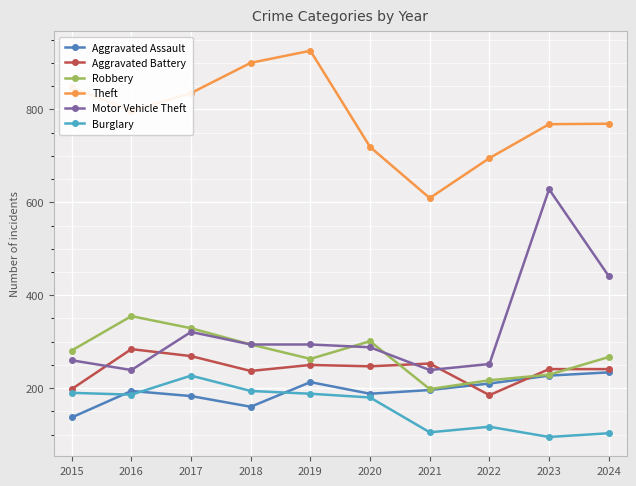

Is it true that Motor Vehicle Theft equals 205 at 2024?

False